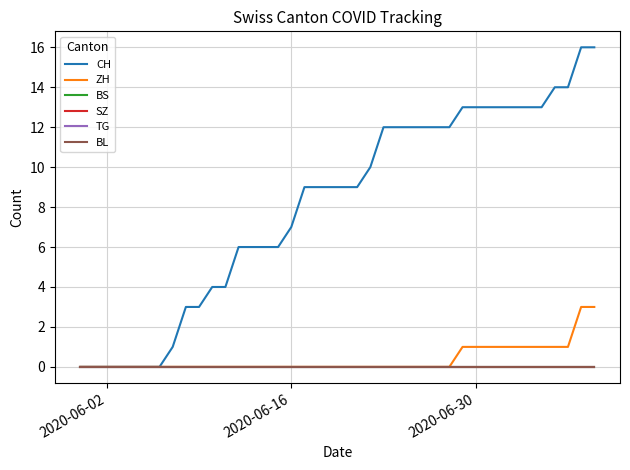

Is this an area chart (filled region under the line)?

No